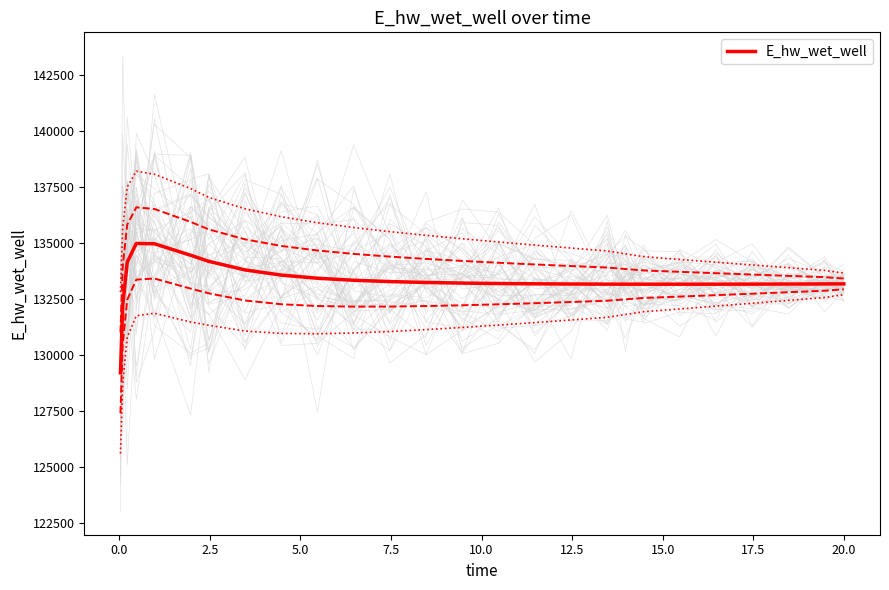

What is the lowest value of the E_hw_wet_well series?

129196.2